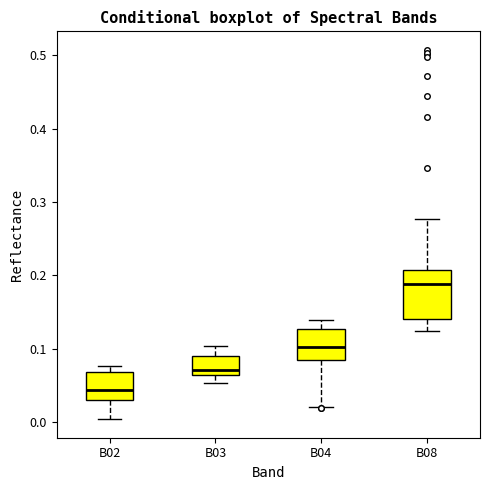

Where is the lower edge of the box for B04 on the y-axis? The values are not printed on the chart, so give them approximately, as read against the axis.

0.08